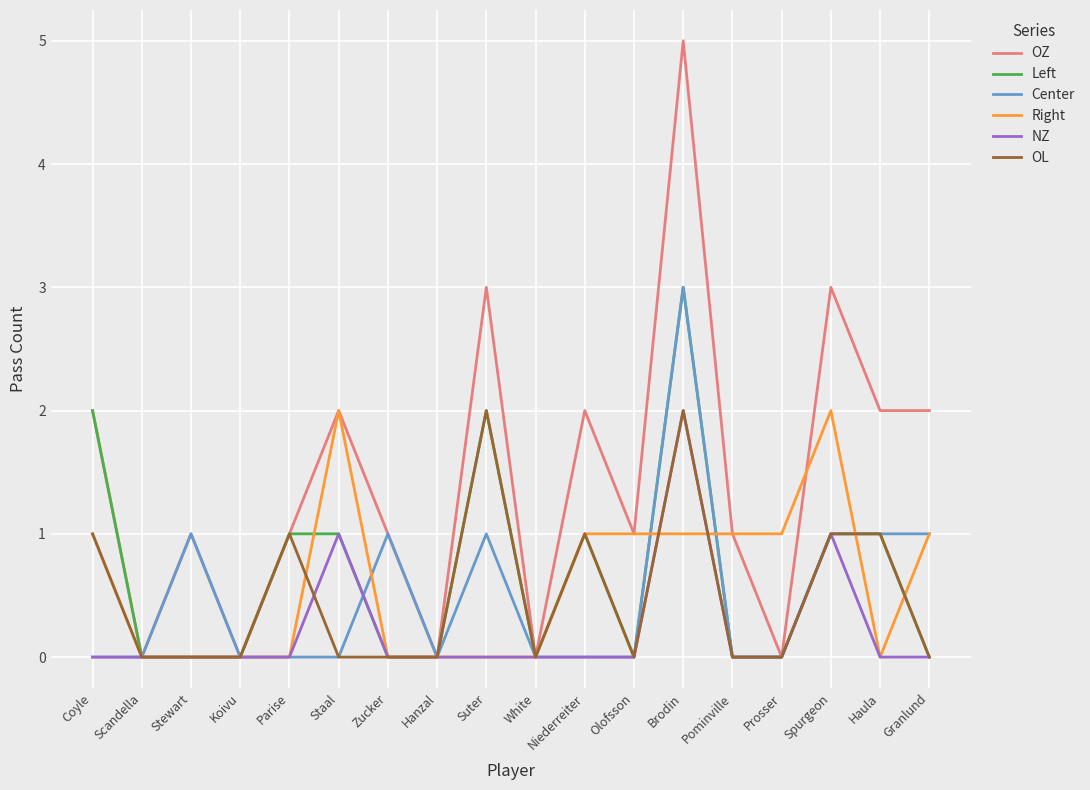

What position from the left is Prosser?

15